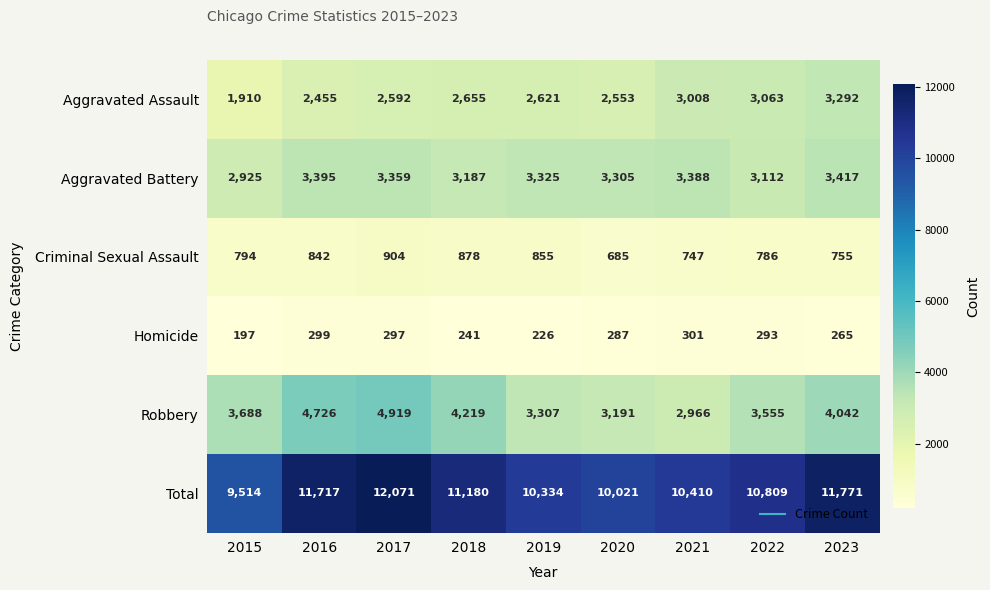

At which label is Homicide closest to 249?

2018